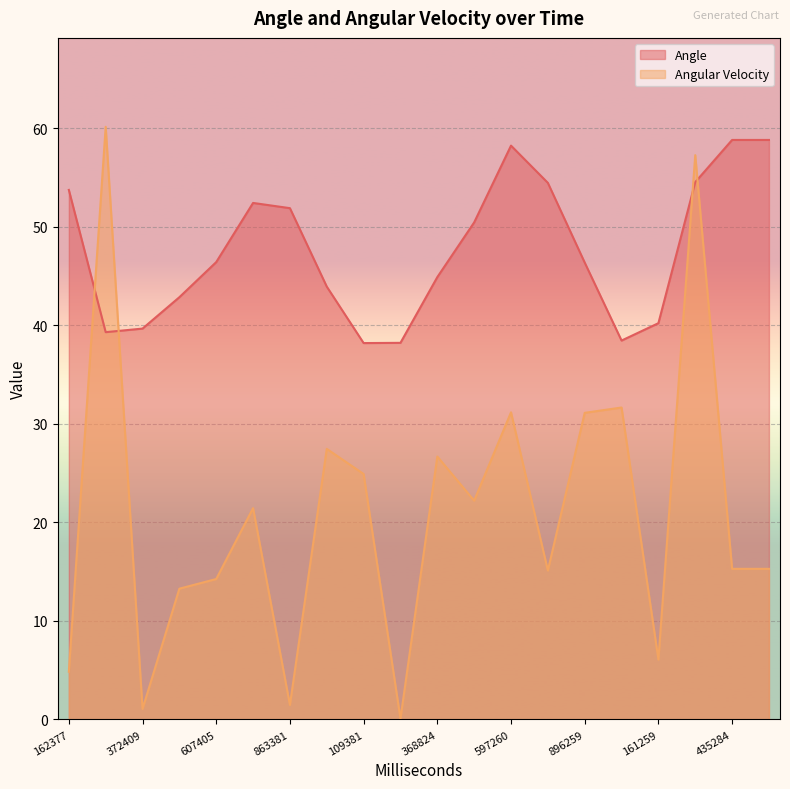

At which label does Angle first exceed 46?

162377